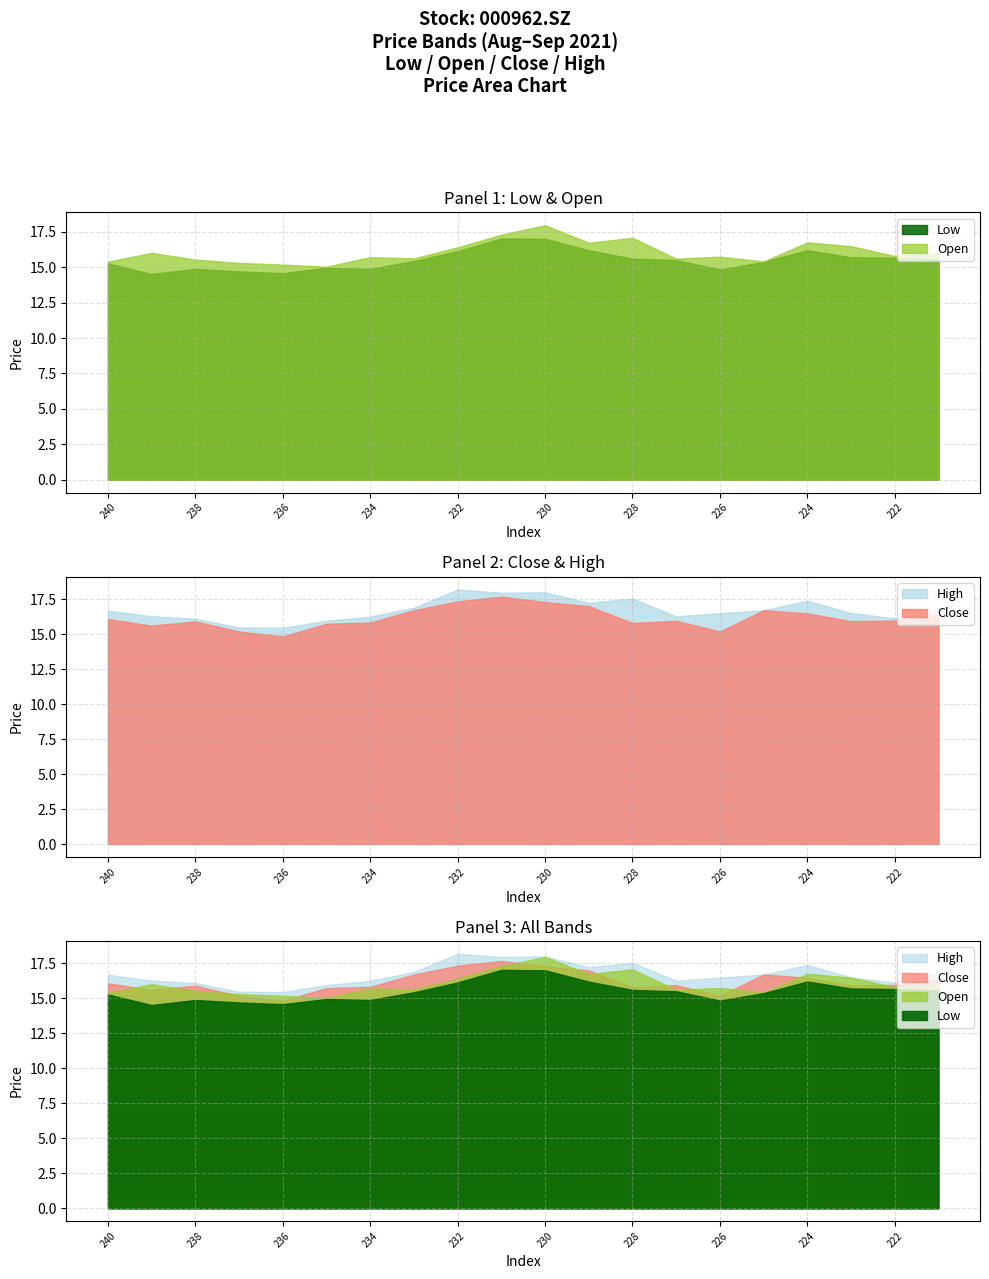

Reading left to right, extract all data points from this chart.

close: 16.1	15.6	15.9	15.2	14.8	15.7	15.8	16.7	17.3	17.7	17.3	17.0	15.8	15.9	15.2	16.7	16.5	15.9	16.0	16.4
open: 15.4	16.0	15.5	15.3	15.2	15.0	15.7	15.6	16.4	17.3	18.0	16.7	17.1	15.6	15.7	15.4	16.8	16.5	15.8	16.0
high: 16.7	16.3	16.1	15.5	15.4	15.9	16.2	16.9	18.2	17.9	18.0	17.2	17.5	16.3	16.5	16.7	17.4	16.5	16.1	16.8
low: 15.3	14.5	14.9	14.7	14.6	14.9	14.9	15.4	16.1	17.0	17.0	16.2	15.6	15.5	14.8	15.4	16.2	15.7	15.7	15.6